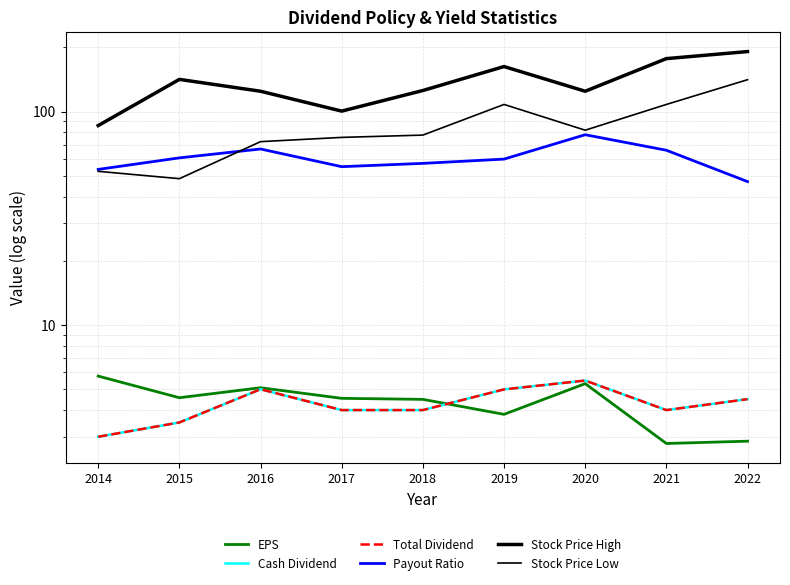

What is the difference between the maximum and minimum values in the Payout Ratio series?

30.9